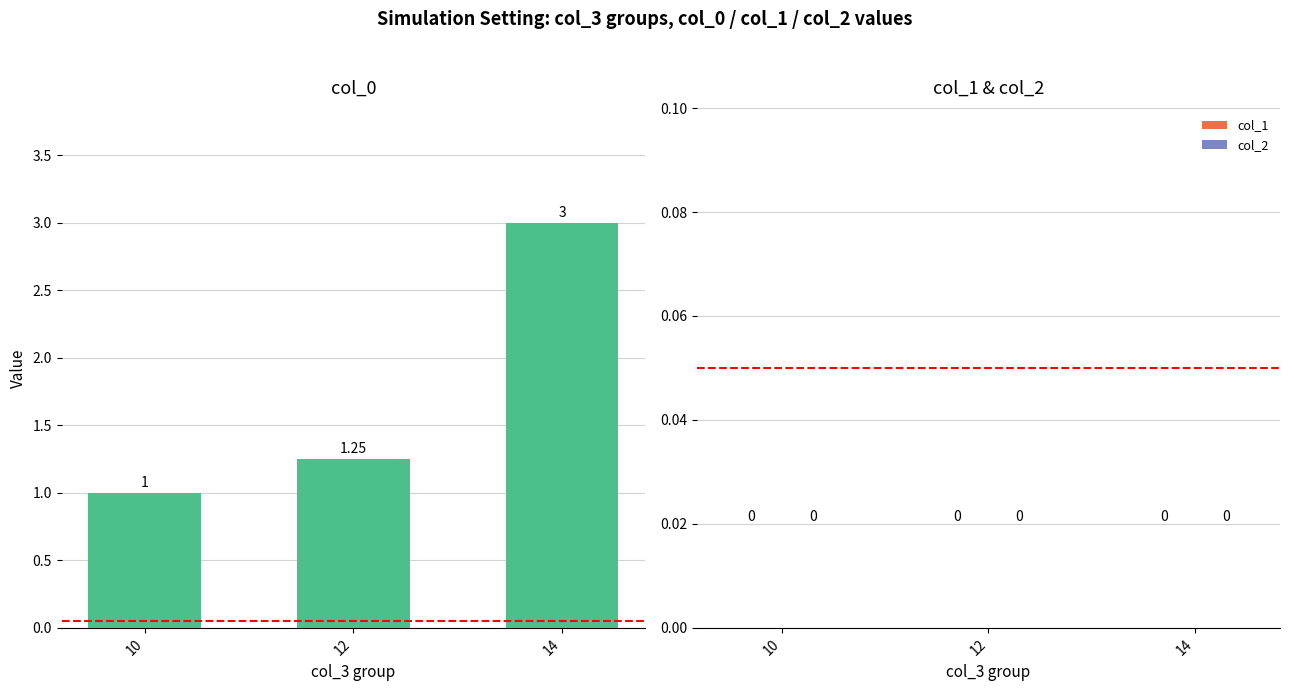

What is the difference between the maximum and minimum values?

2.0